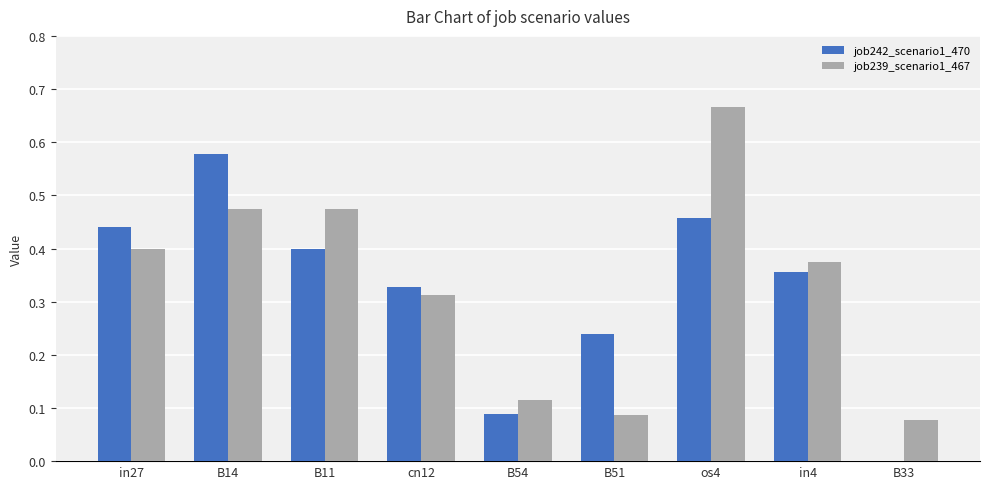

Between B14 and B51, which series saw the biggest shift?

job239_scenario1_467